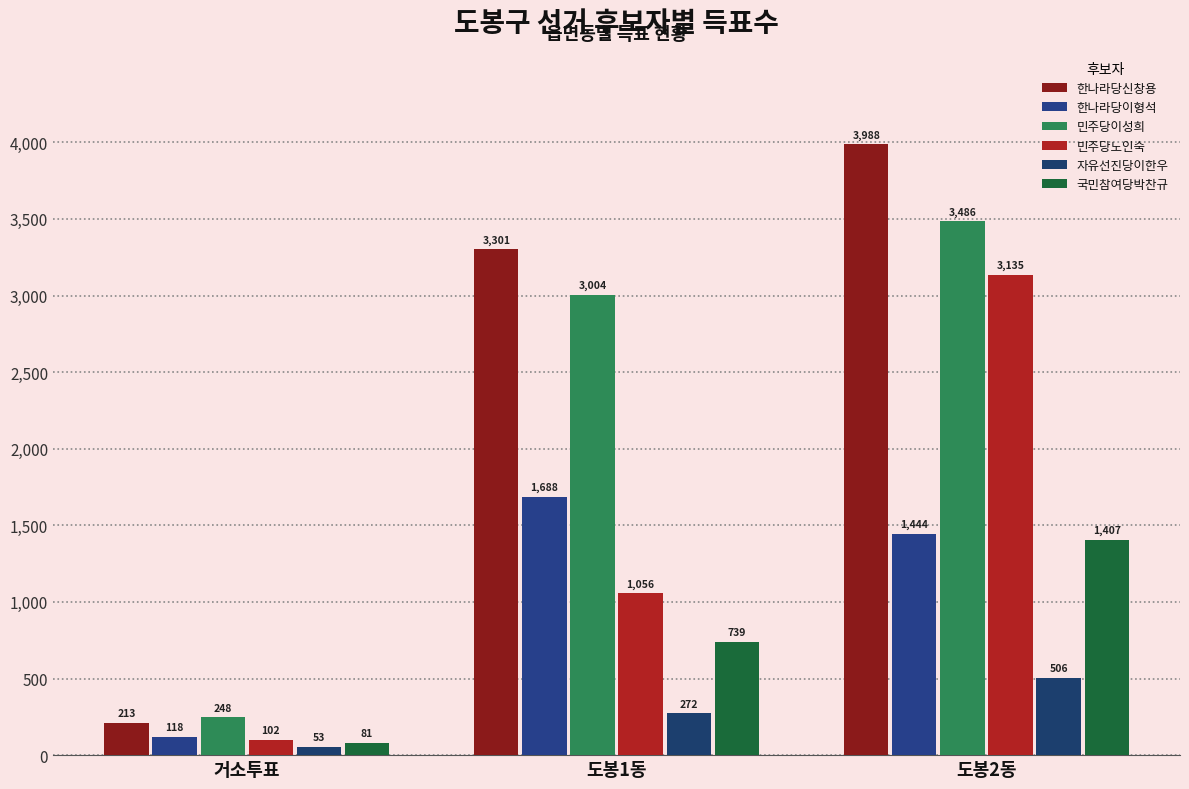

At which label does 민주당노인숙 reach its minimum?

거소투표